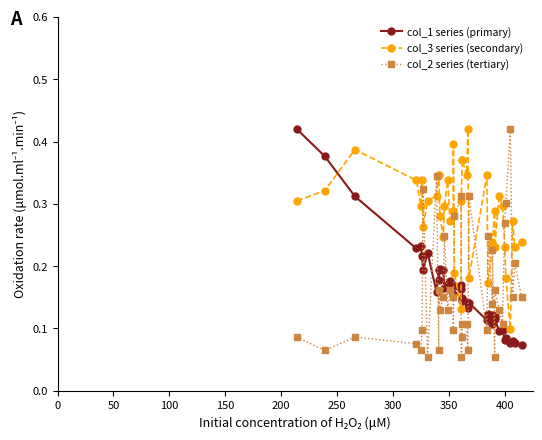

Which series has the largest total across all categories?

col_3 series (secondary)